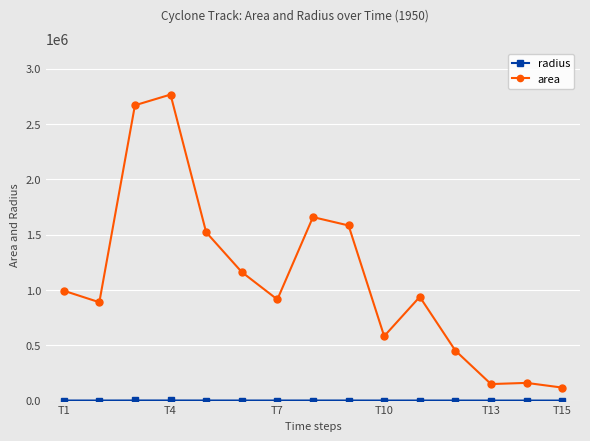

What is the difference between the second highest and second lowest values in the area series?

2521250.0